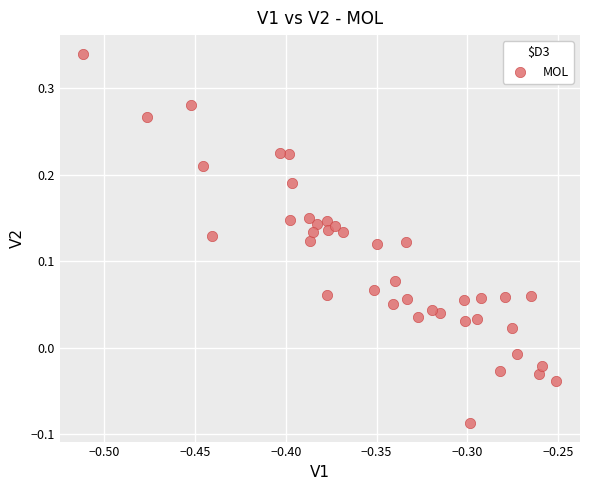

What is the range of Y values (max minus min)?

0.4